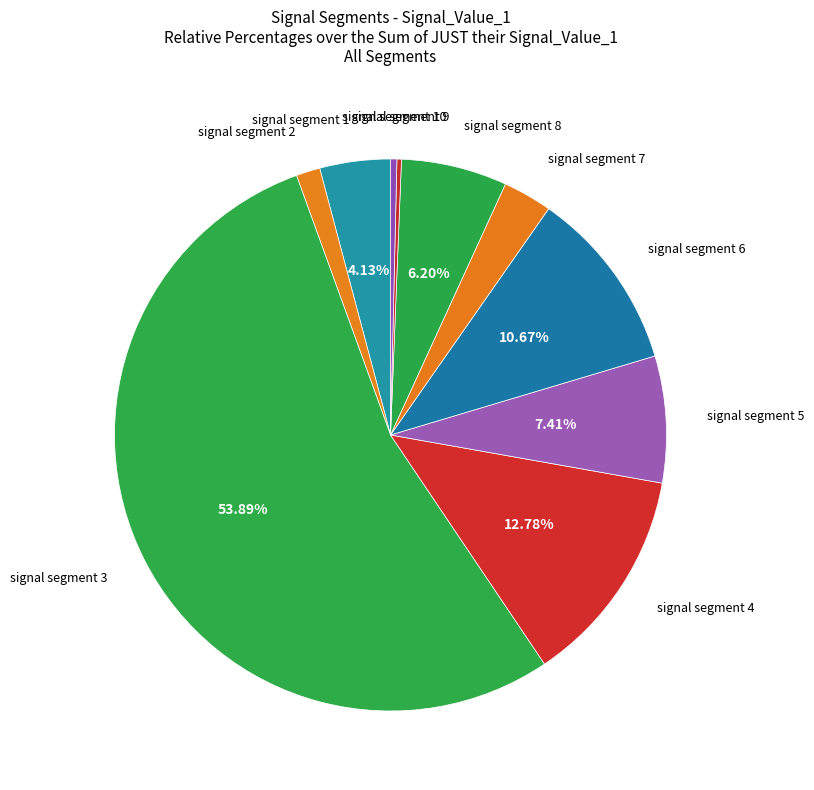

What is the smallest slice in the pie chart?

signal segment 9